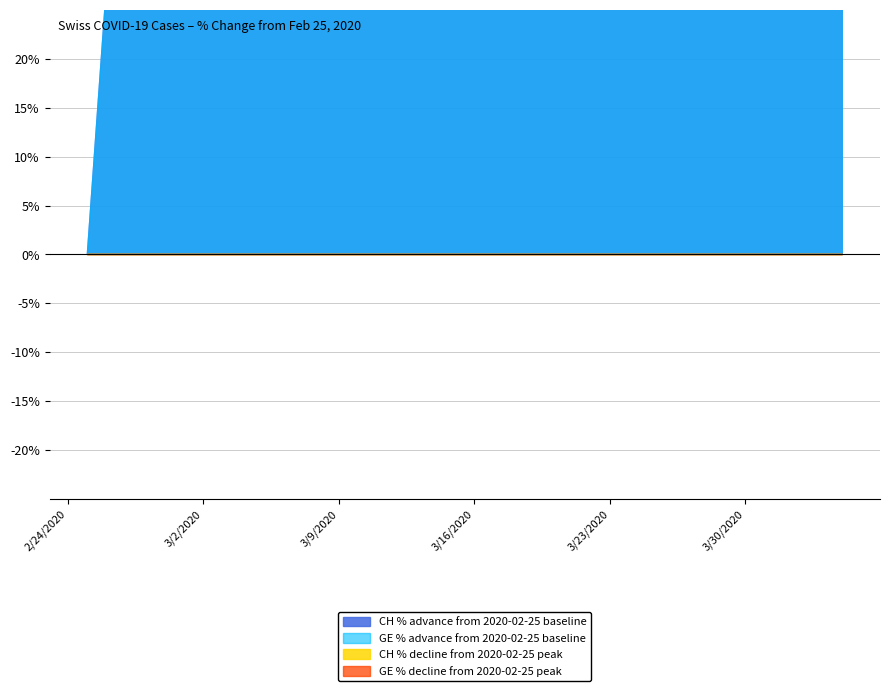

True or false: GE has more than 0 interior local peaks.

False